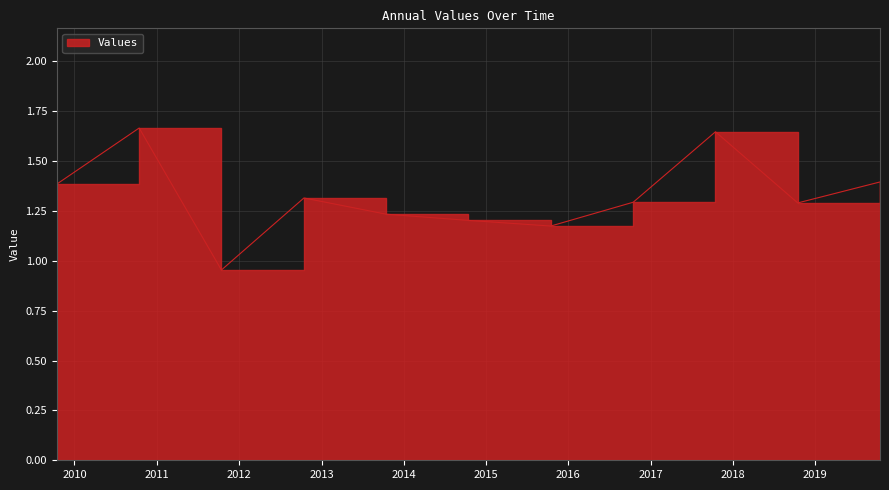

How many points are higher than both their immediate neighbors (excluding endpoints)?

3